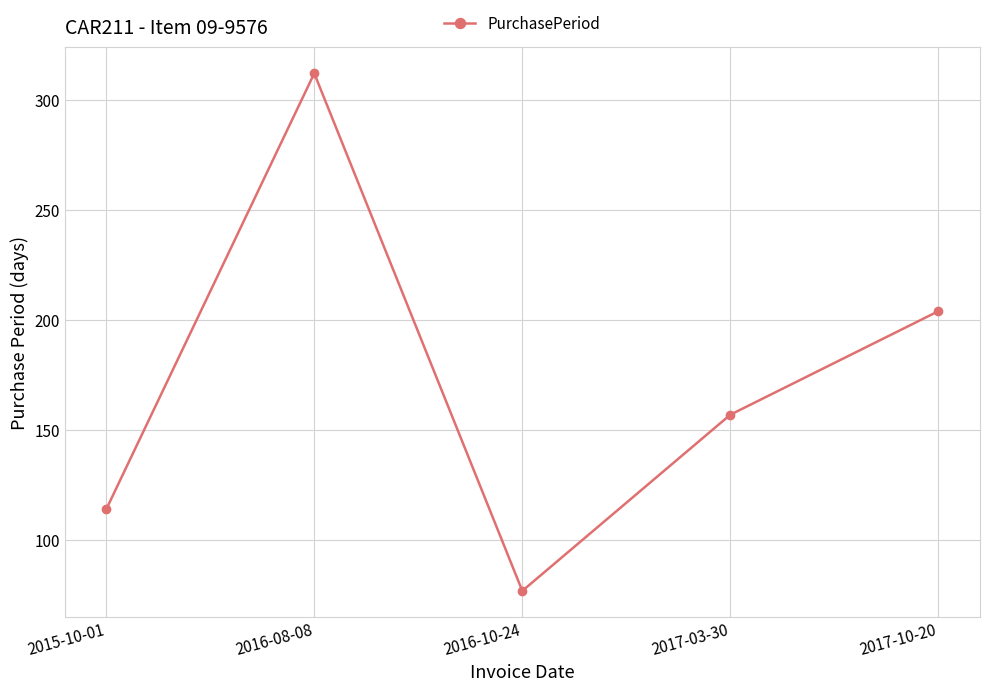

Reading left to right, extract all data points from this chart.

2015-10-01=114	2016-08-08=312	2016-10-24=77	2017-03-30=157	2017-10-20=204